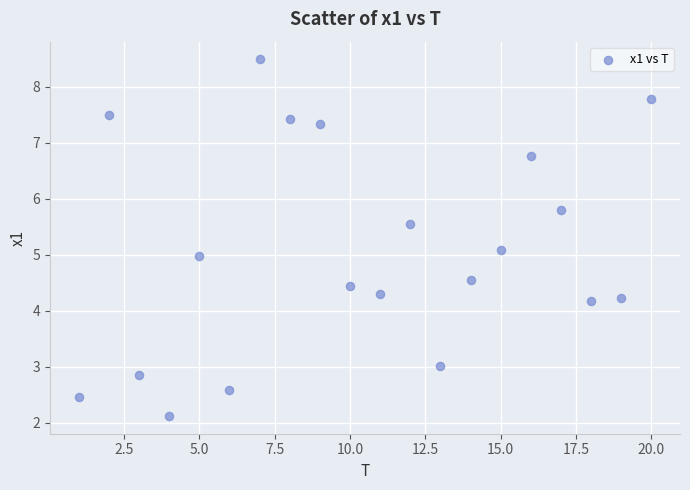

What is the range of Y values (max minus min)?

6.4